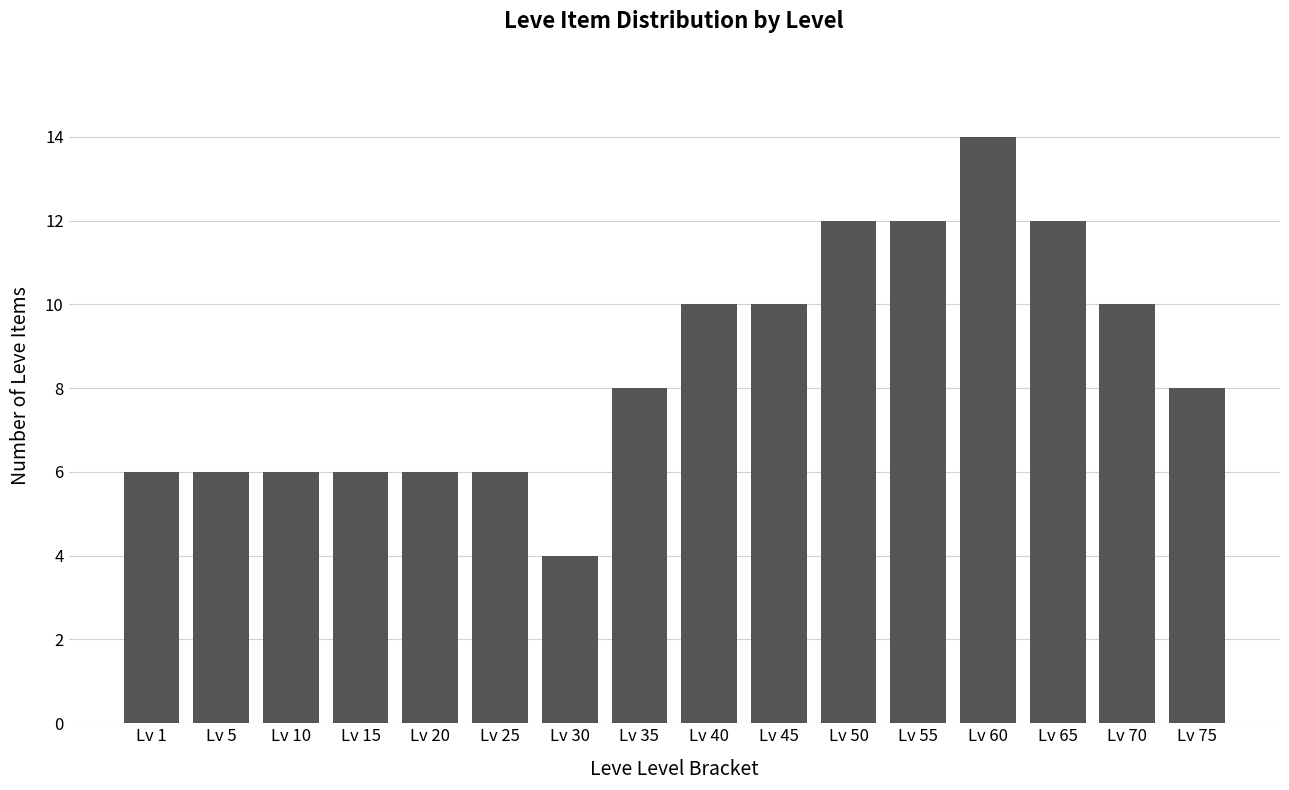

Reading left to right, list all the values displayed in this chart.

6	6	6	6	6	6	4	8	10	10	12	12	14	12	10	8